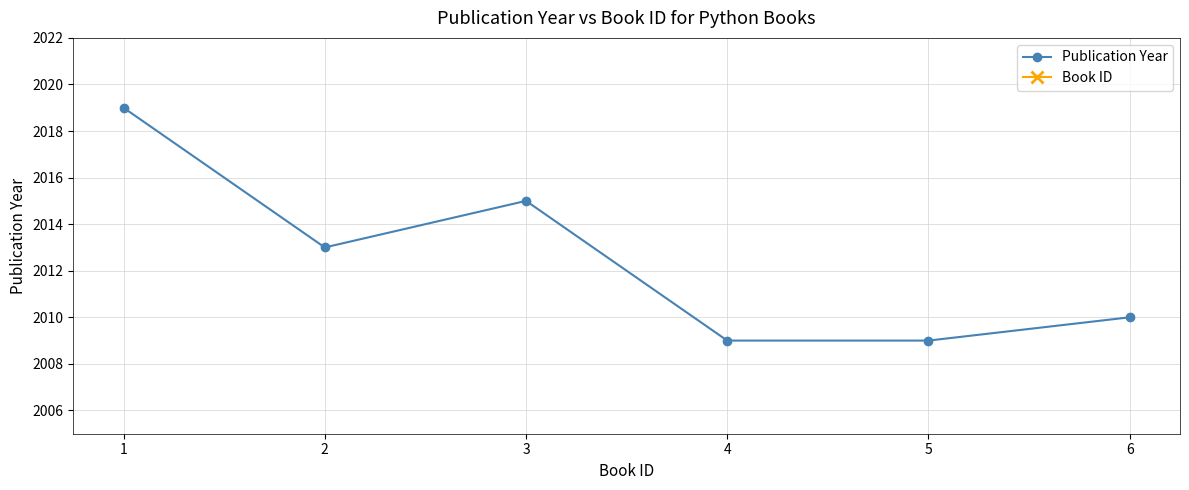

At 3, list the series in order from largest to smallest.

Publication Year, Book ID